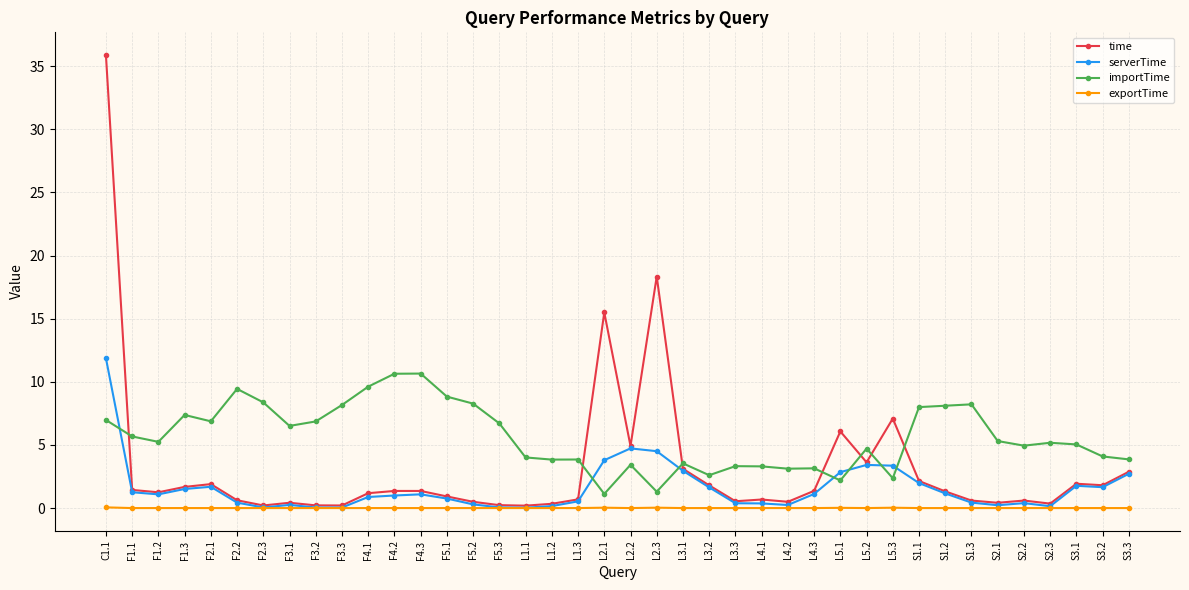

How many lines are shown in the chart?

4